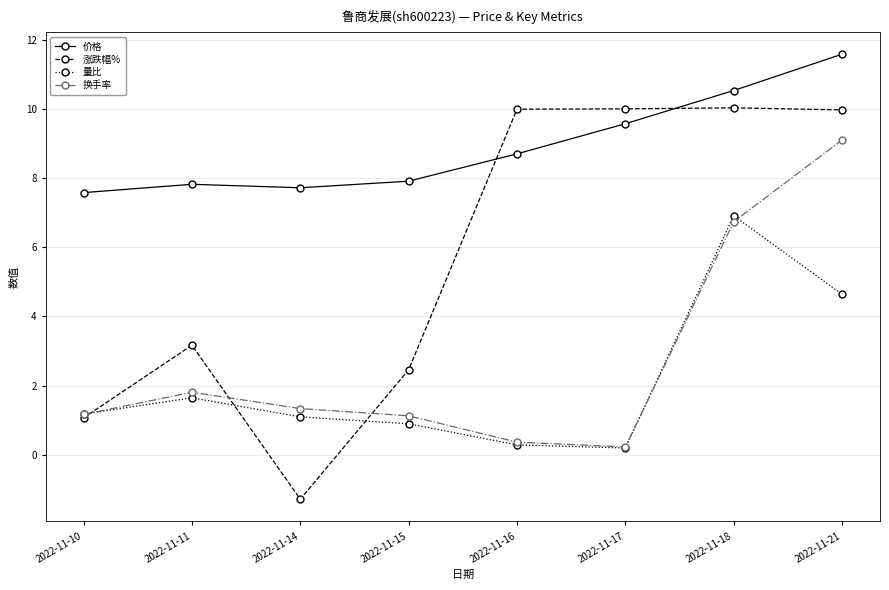

True or false: 量比 and 价格 cross at least once.

False